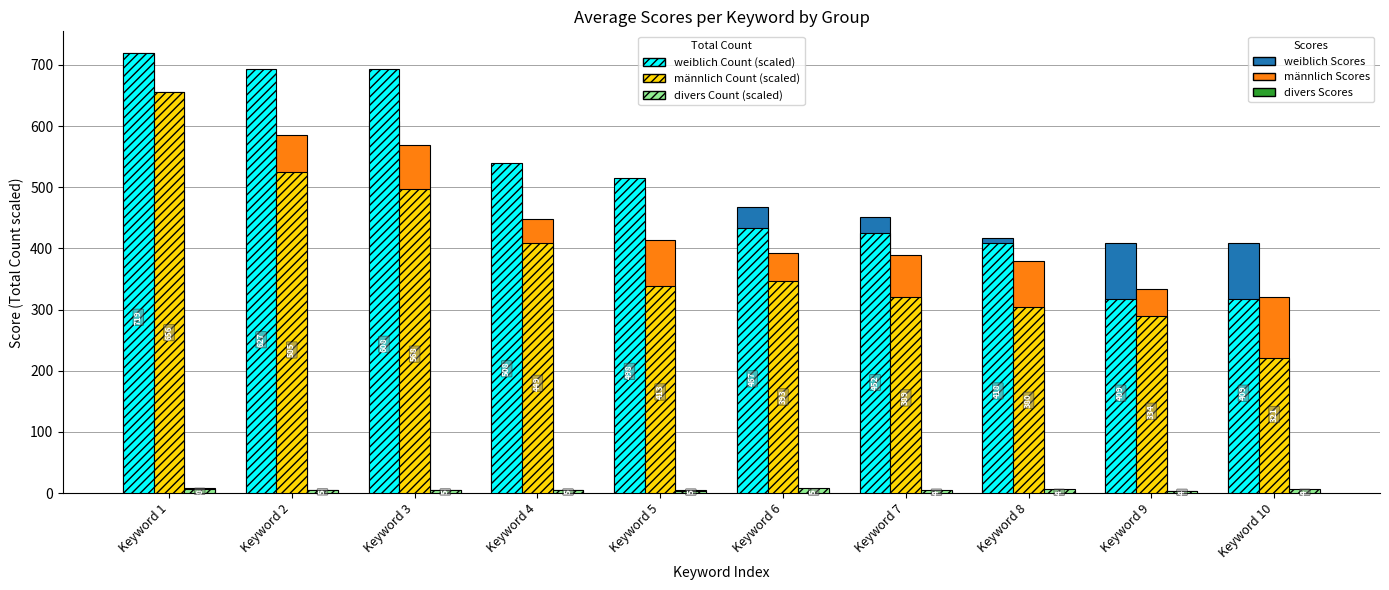

At which category is the sum across all series the highest?

Keyword 1